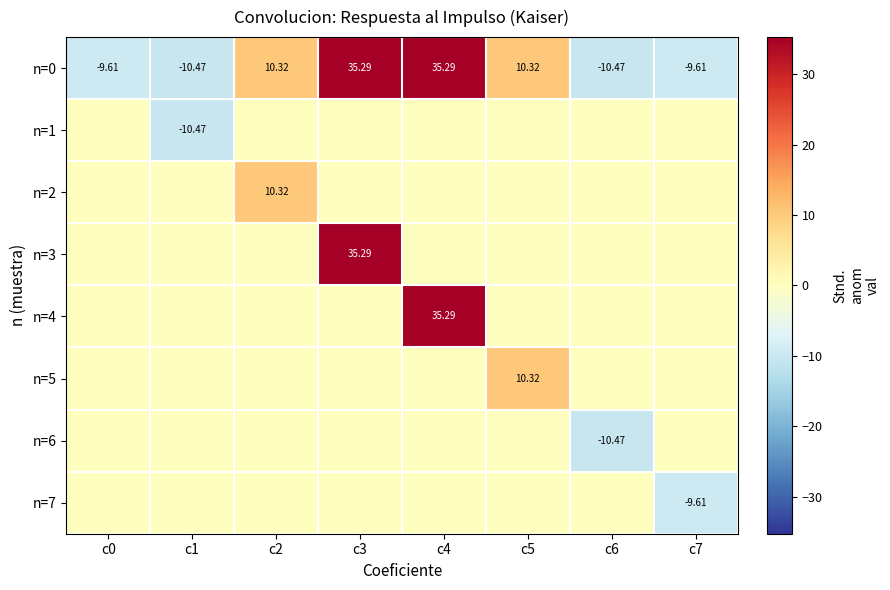

Is the value of n=7 at c7 greater than the value of n=0 at c5?

No